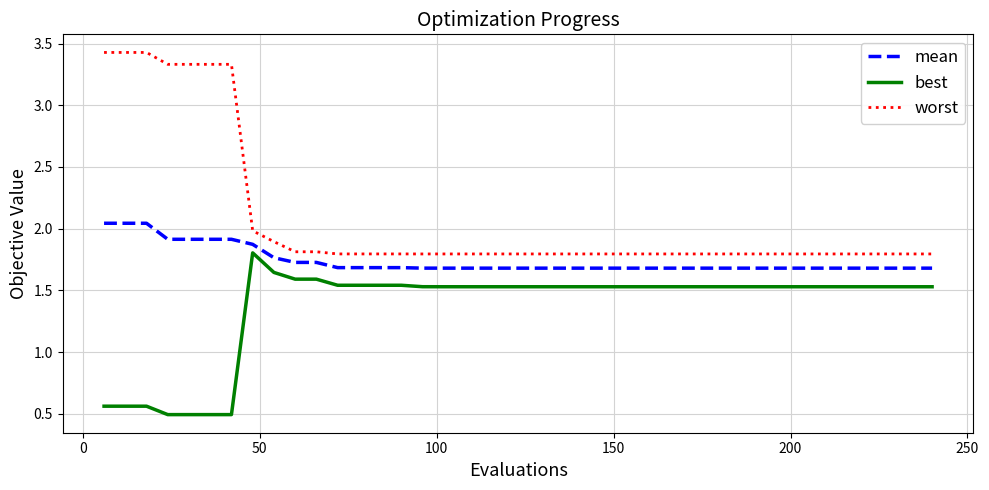

Which series has the largest range (max minus min)?

worst